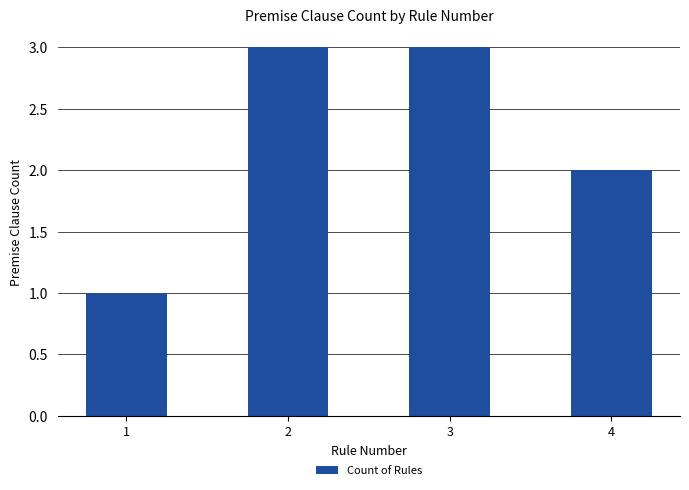

Approximately how many times larger is the value at 4 compared to 3?

0.7